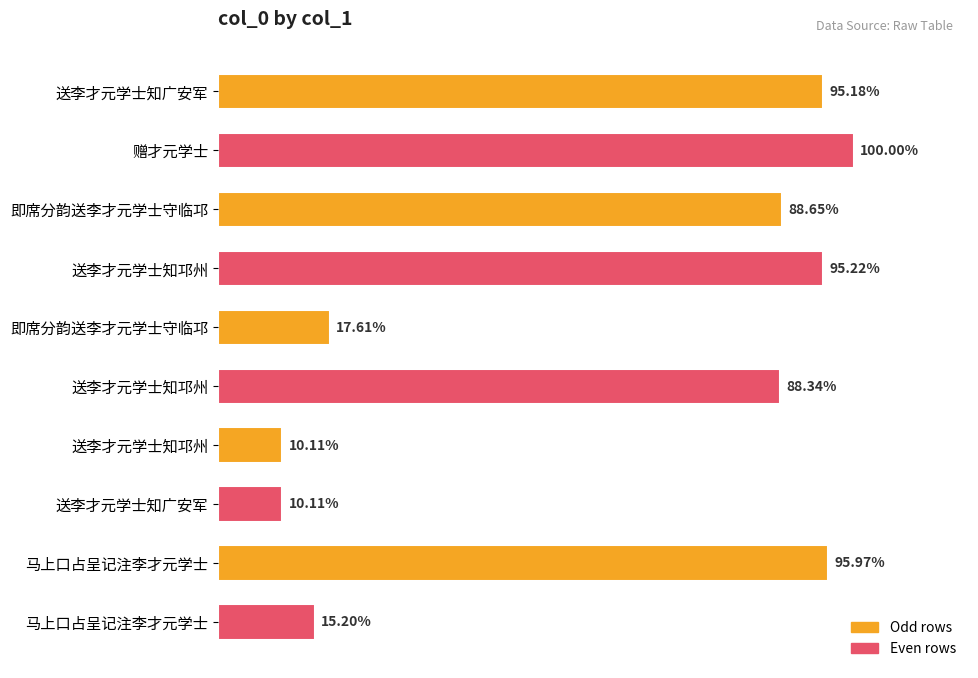

Does the chart contain any negative values?

No